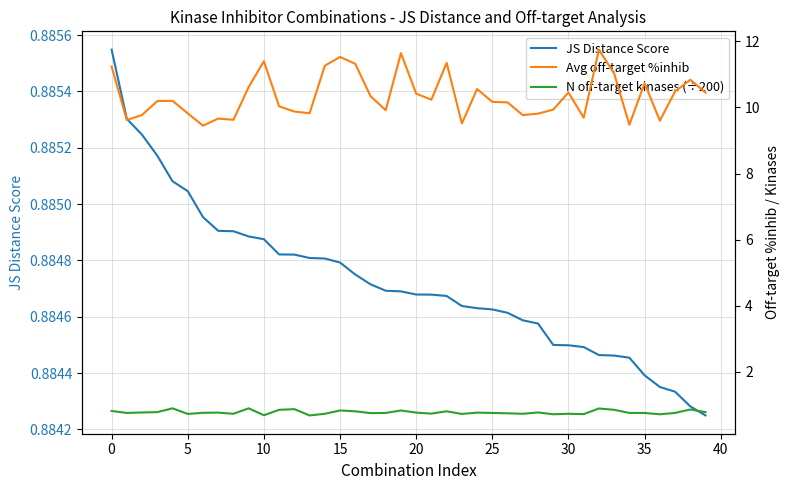

Rank the series at 25 from lowest to highest value.

N off-target kinases (÷200), JS Distance Score, Avg off-target %inhib